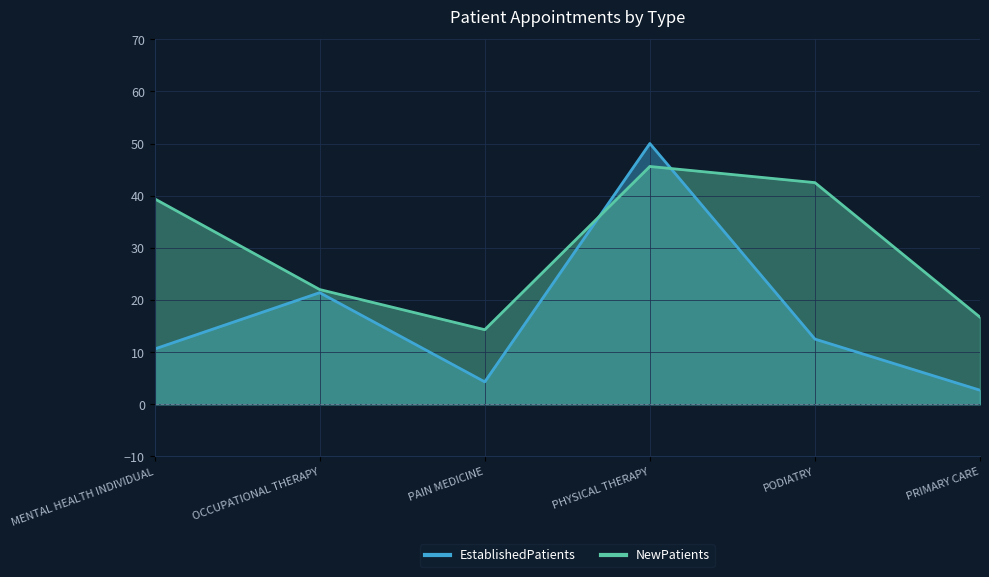

The value of EstablishedPatients at PODIATRY is 12.5. True or false?

True